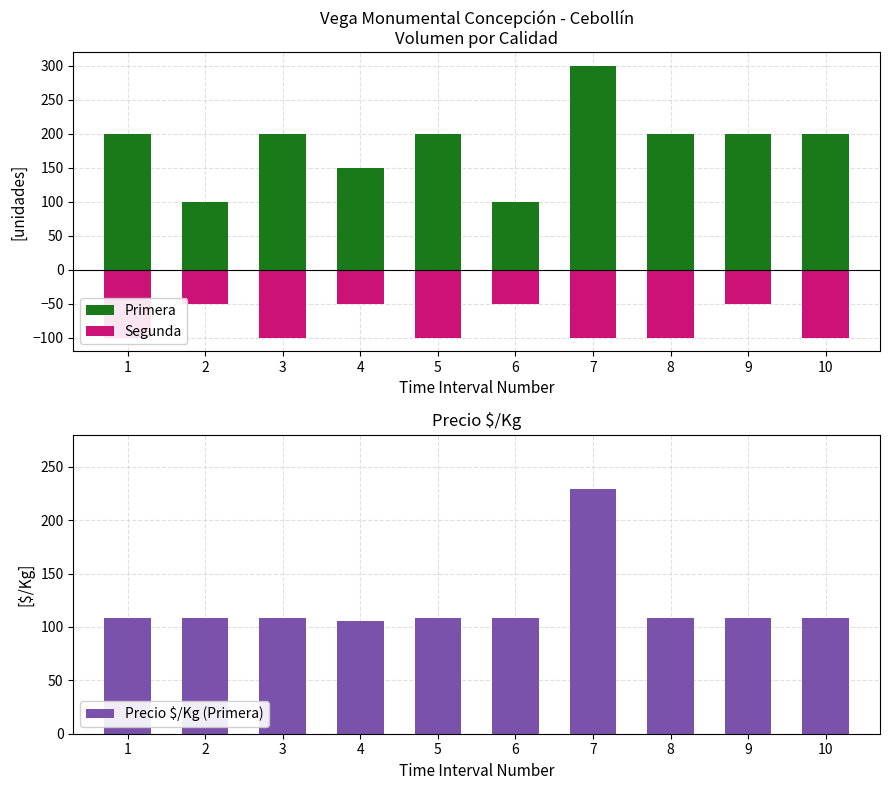

At which category does the chart reach its peak across all series?

7